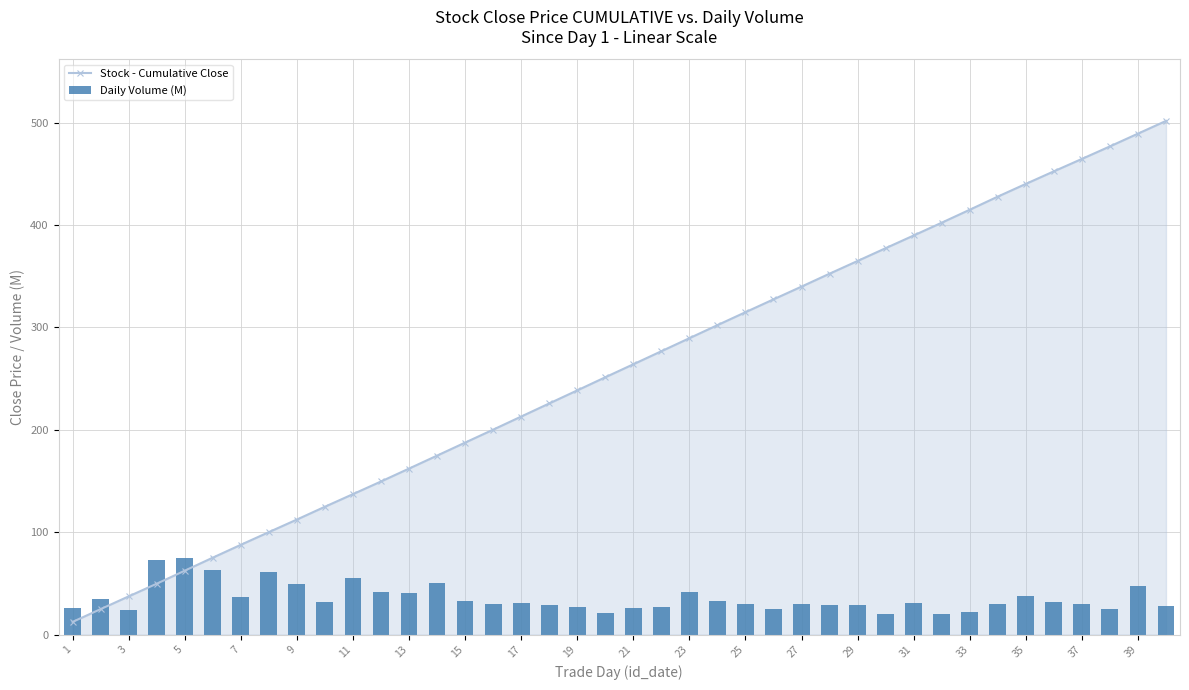

True or false: Stock - Cumulative Close has more than 0 points higher than both neighbors.

False